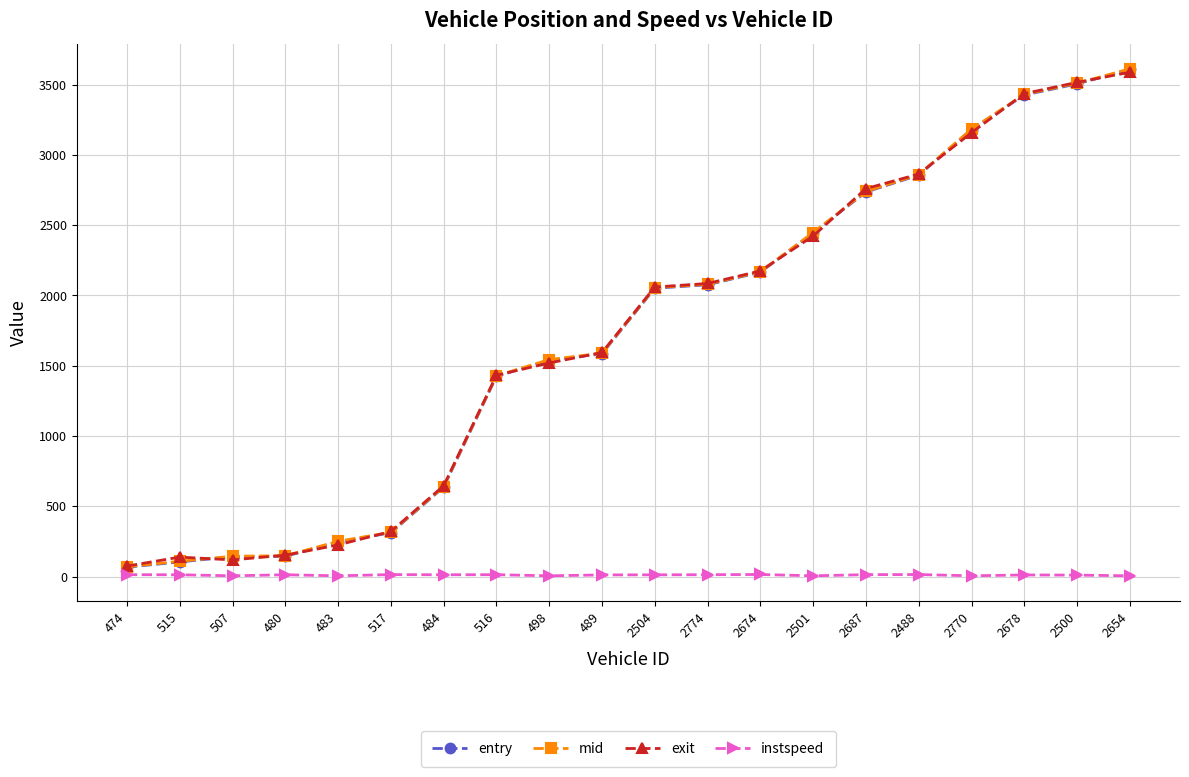

Which series changed the most between 480 and 489?

exit